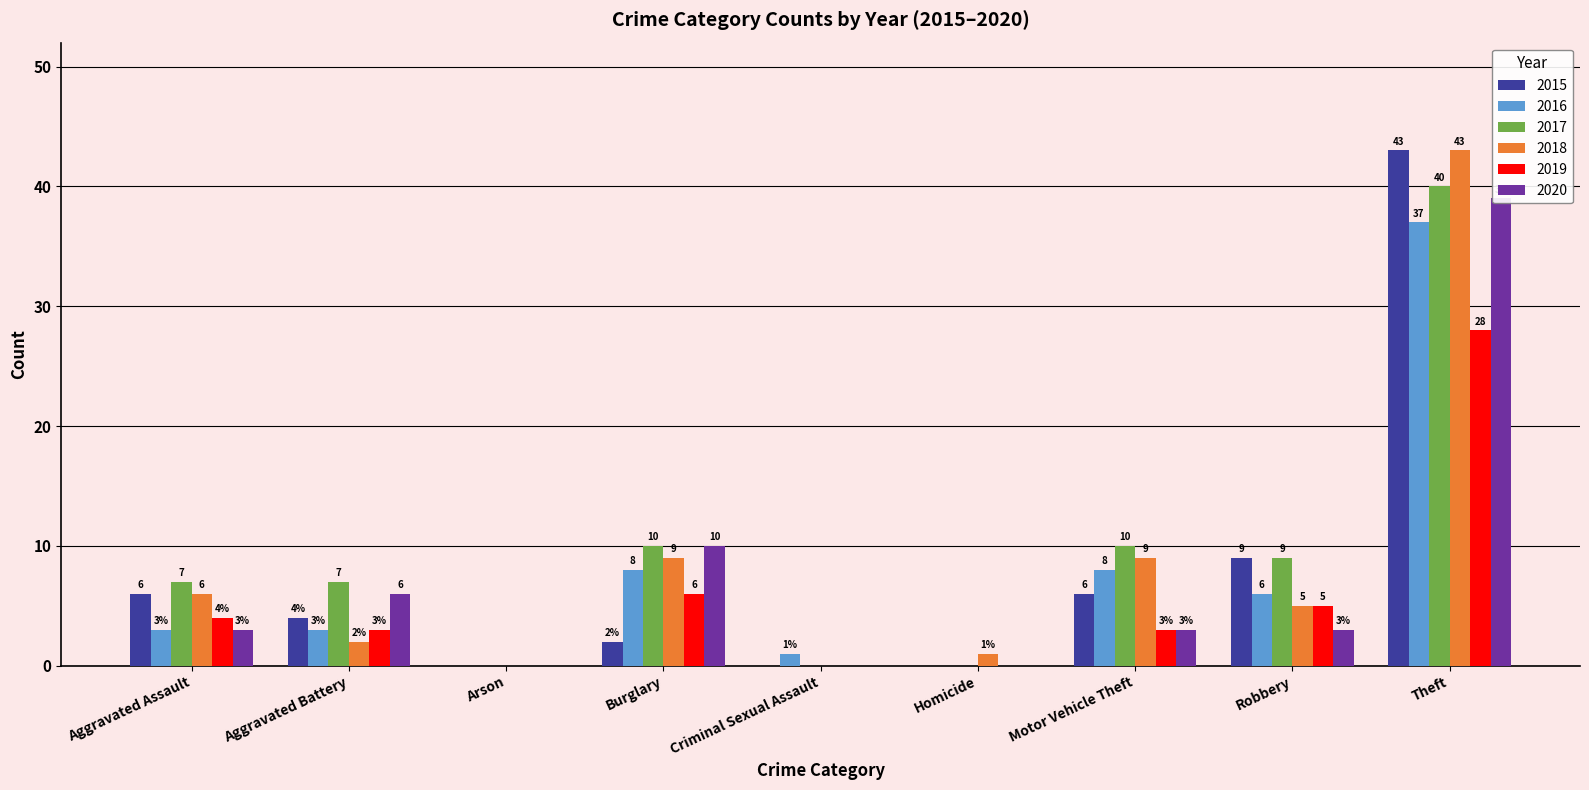

Reading left to right, extract all data points from this chart.

2015: 6	4	0	2	0	0	6	9	43
2016: 3	3	0	8	1	0	8	6	37
2017: 7	7	0	10	0	0	10	9	40
2018: 6	2	0	9	0	1	9	5	43
2019: 4	3	0	6	0	0	3	5	28
2020: 3	6	0	10	0	0	3	3	39